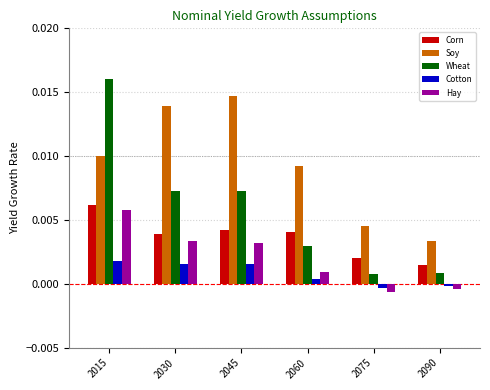

What are all the series names shown in the legend?

Corn, Soy, Wheat, Cotton, Hay